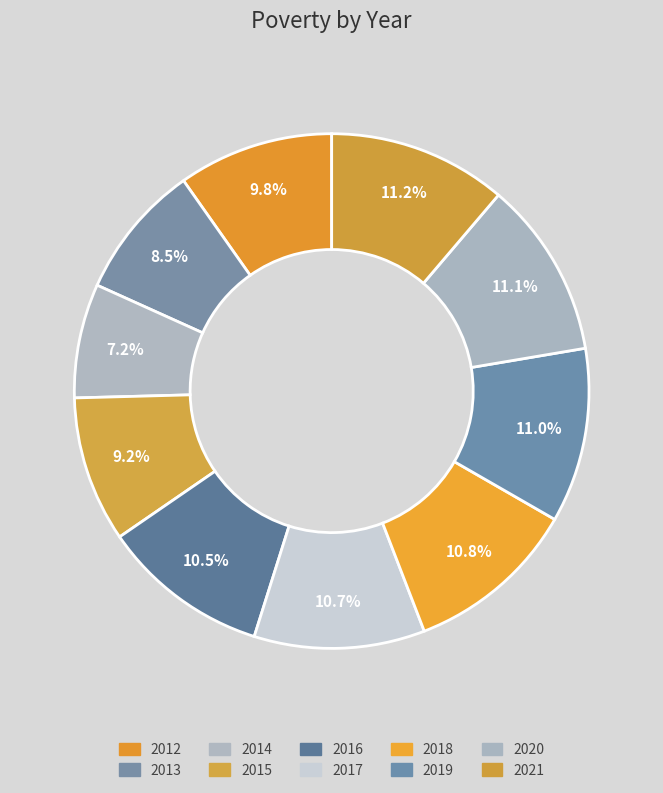

What is the smallest slice in the pie chart?

2014